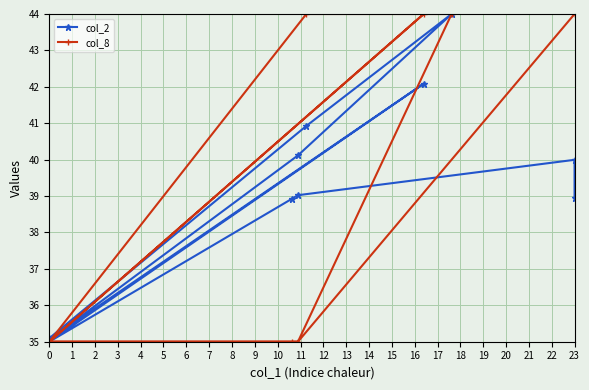

Rank the series by their average value, from lowest to highest.

col_2, col_8